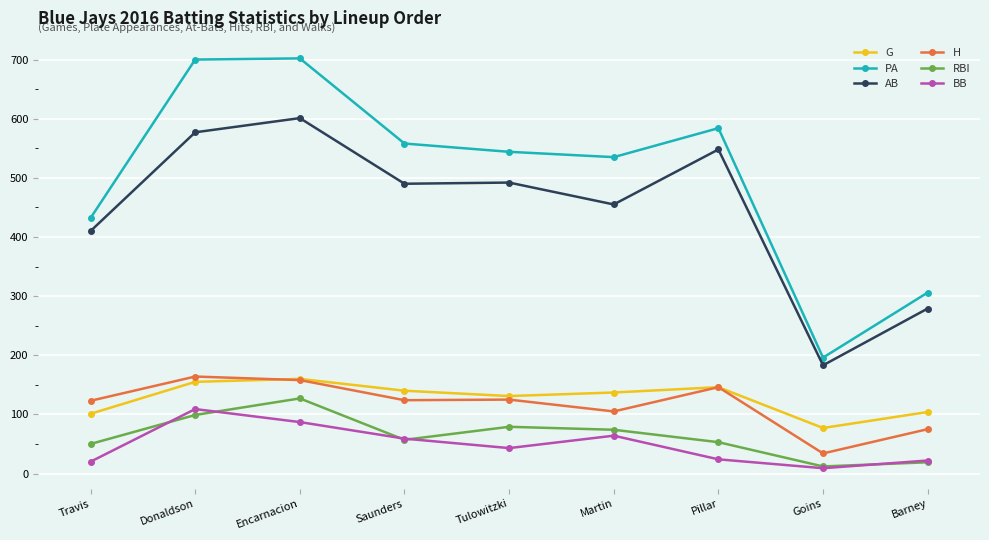

What is the difference between the maximum and minimum values in the BB series?

100